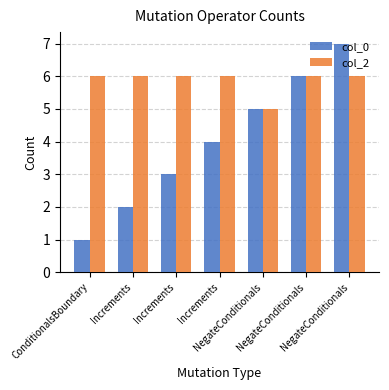

How many distinct data groups are displayed?

2